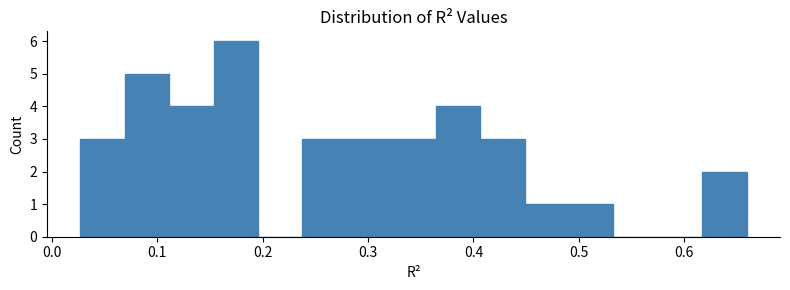

What is the height of the bar covering 0.03 to 0.07 on the x-axis? Neither the bar edges nor the heights are printed on the chart, so give them approximately, as read against the axes.

3